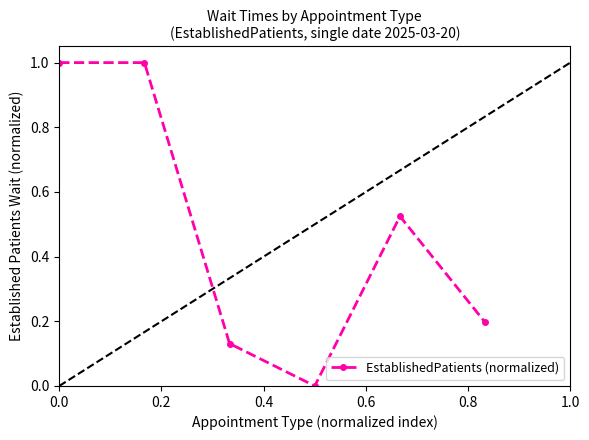

What is the greatest value displayed?

1.0